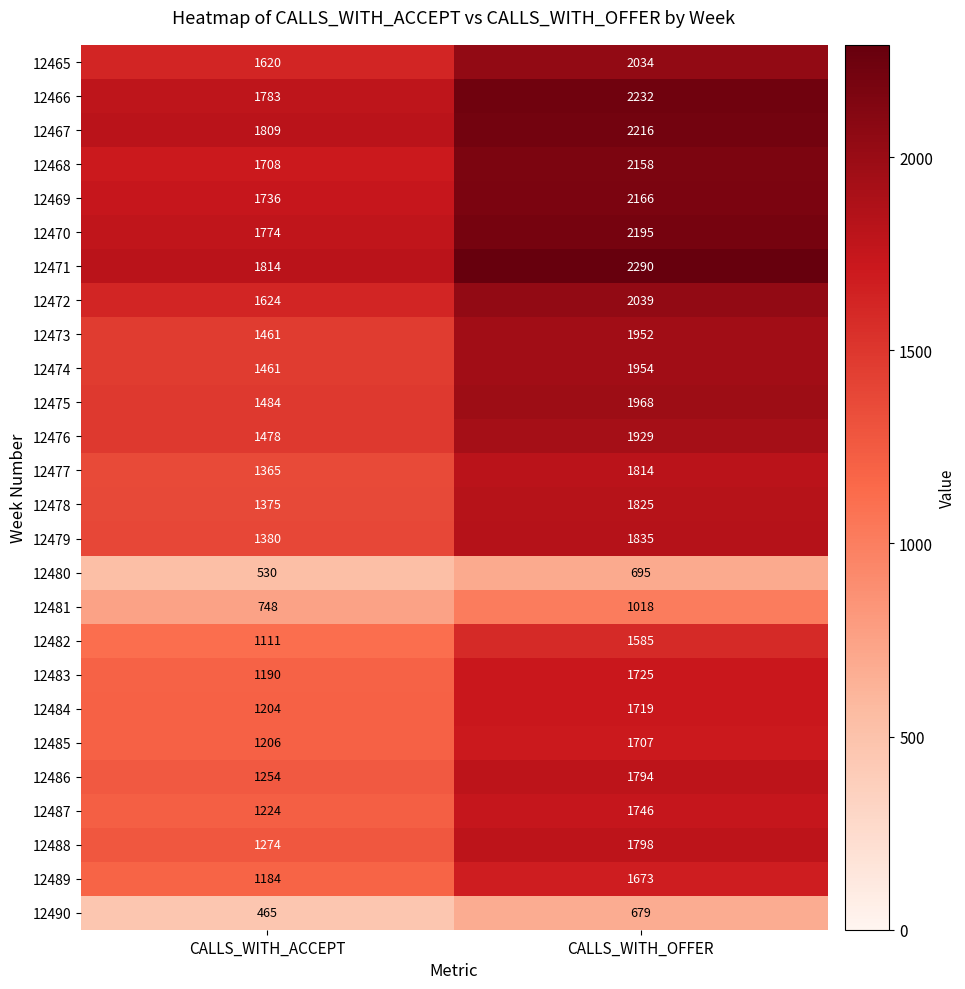

Which series has the largest range (max minus min)?

12486